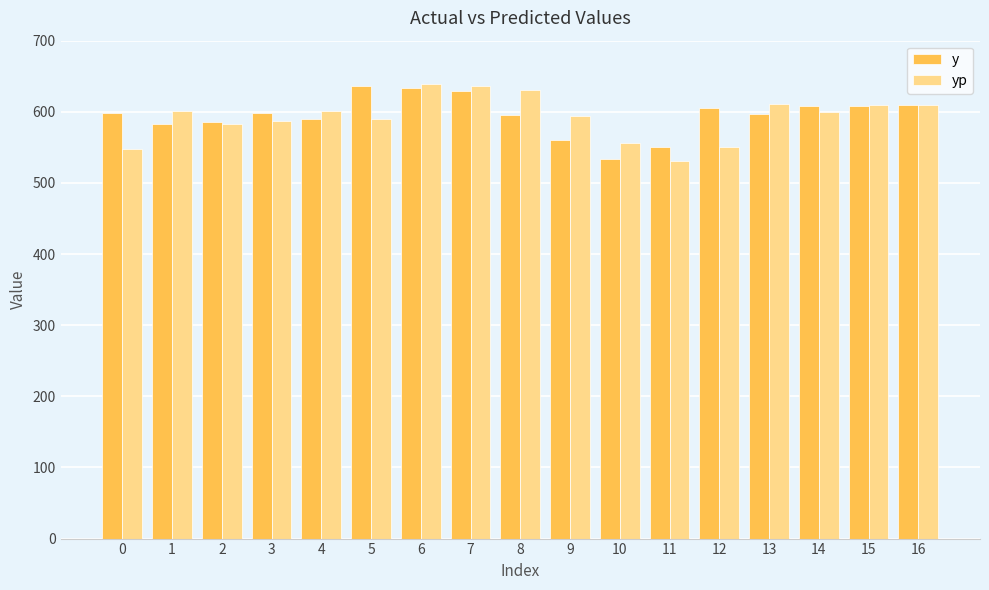

How many values in the y series are below 598?

8